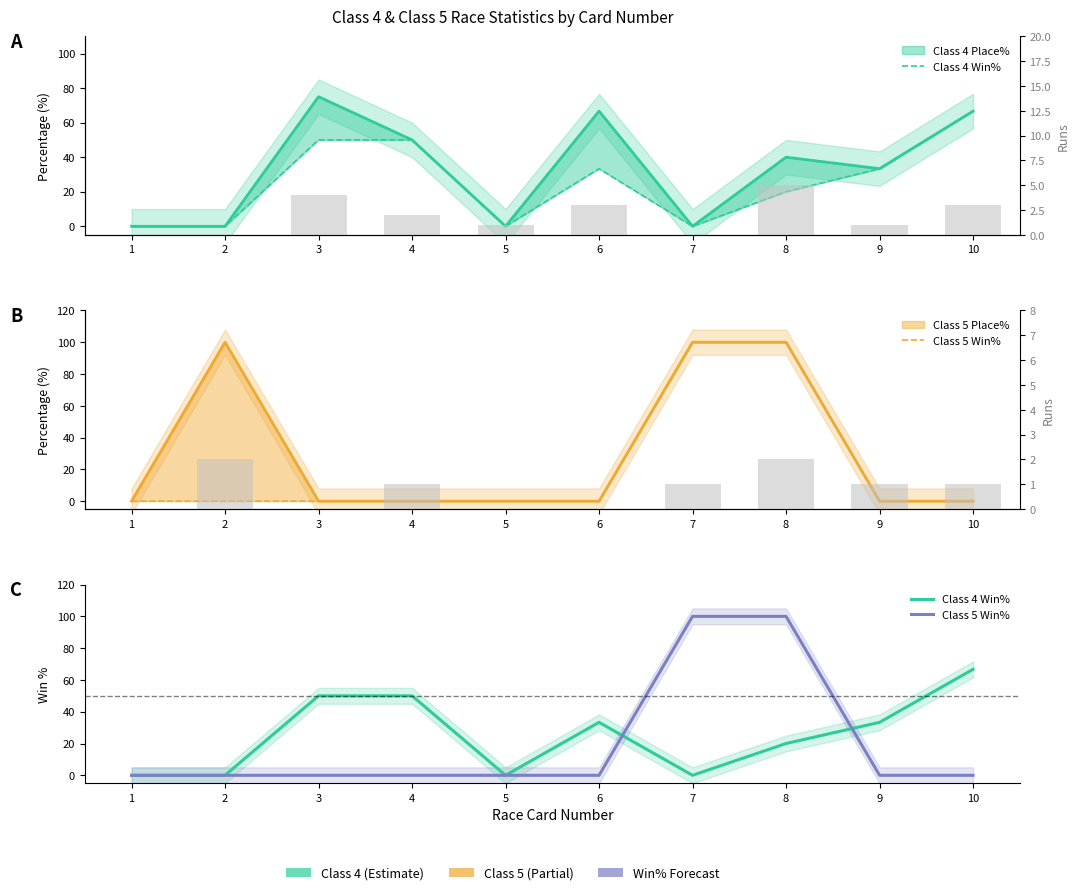

Which has a higher value, 10 or 7?

10